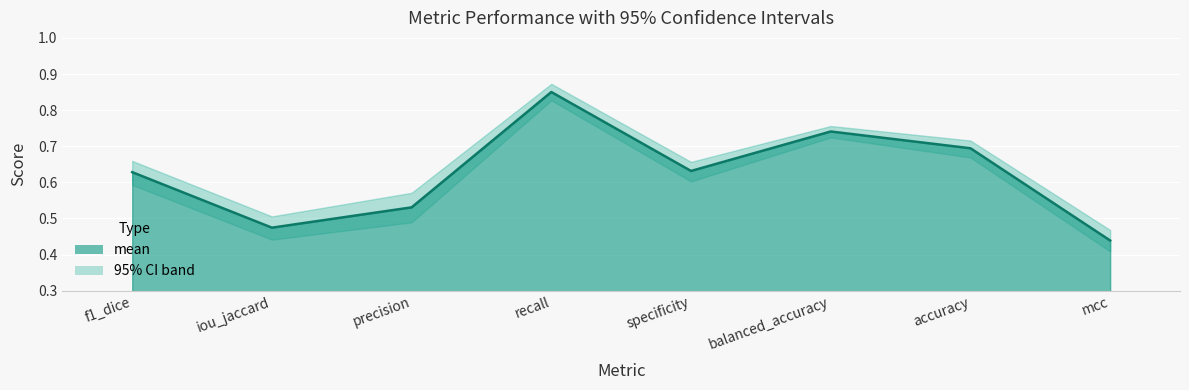

What is the sum of the ci95_high values at precision and f1_dice?

1.2